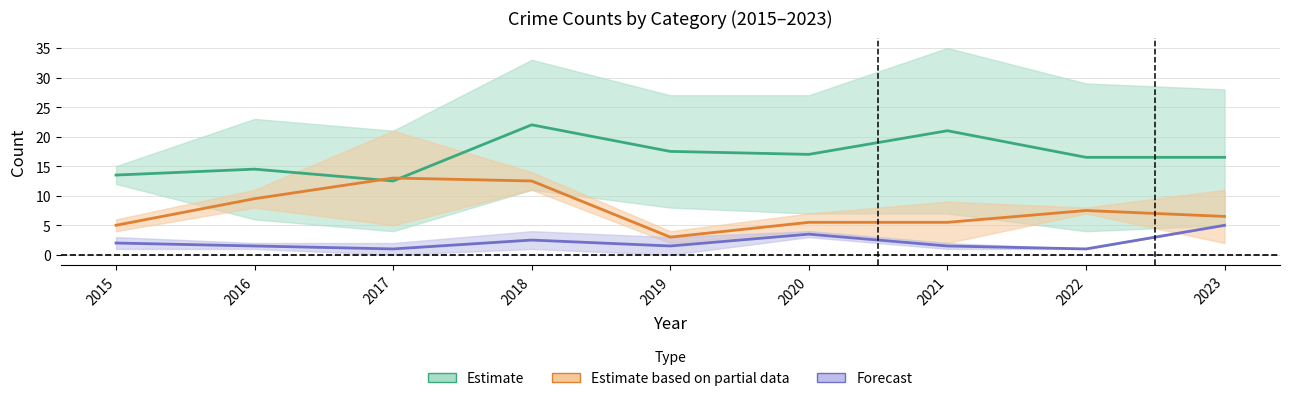

What is the smallest value displayed?

1.0